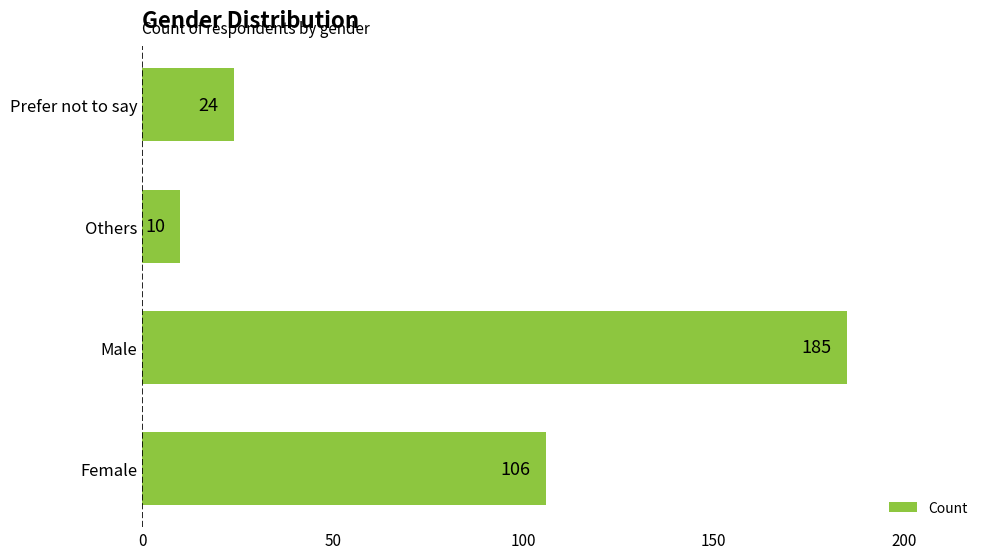

What is the change in value from Male to Prefer not to say?

-161